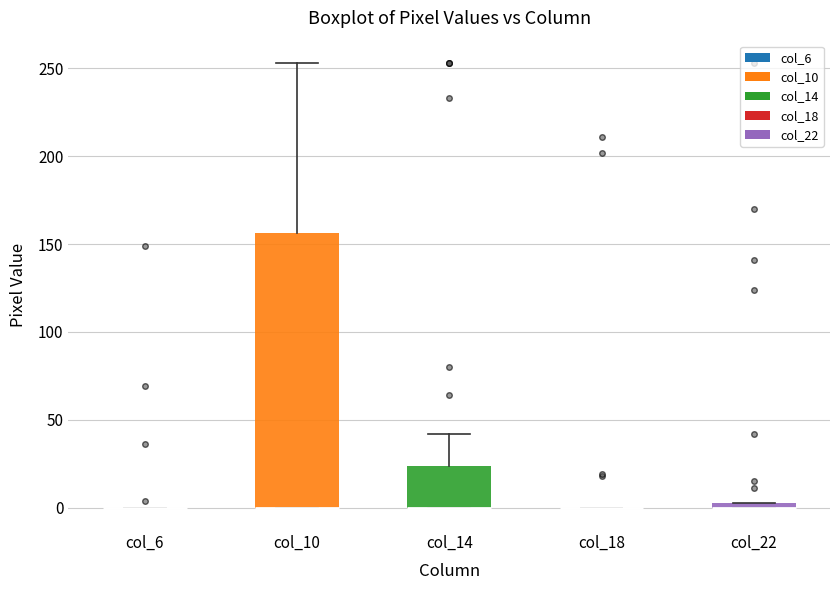

Where is the lower edge of the box for col_10 on the y-axis? The values are not printed on the chart, so give them approximately, as read against the axis.

0